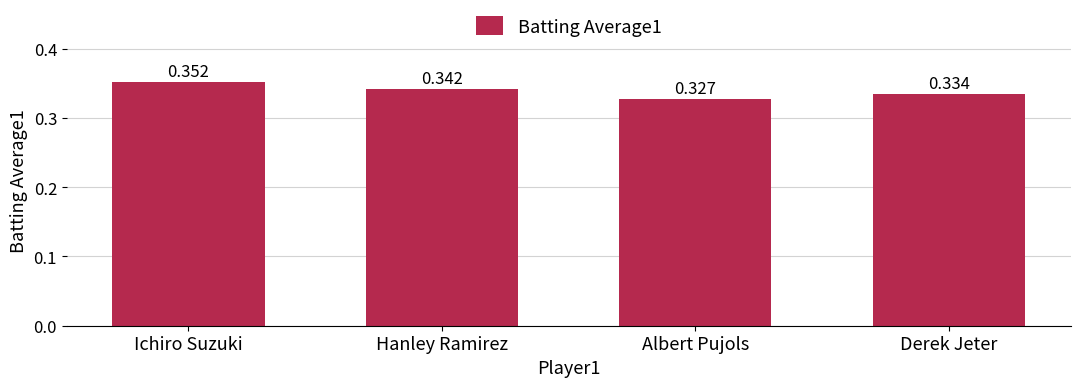

Which category has the lowest value across all series?

Albert Pujols